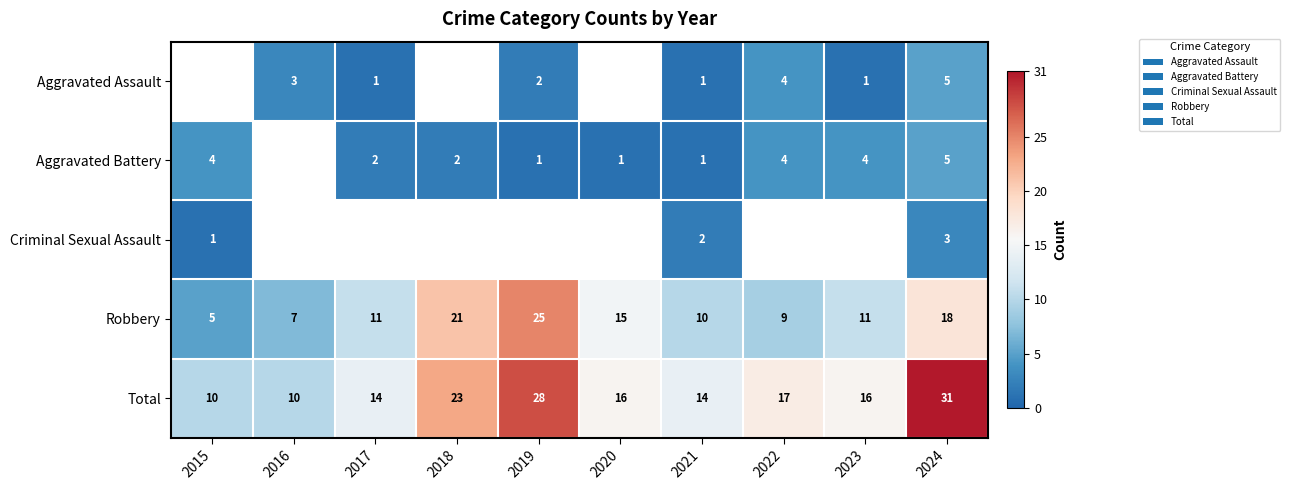

True or false: Total has a value of 16.6 at 2019.

False